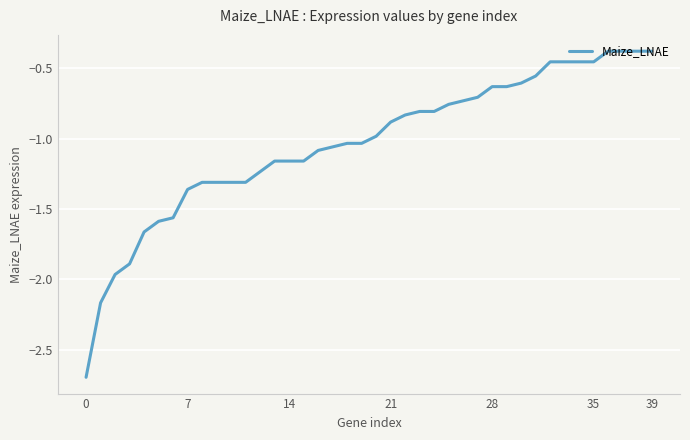

What is the difference between the maximum and minimum values?

2.3